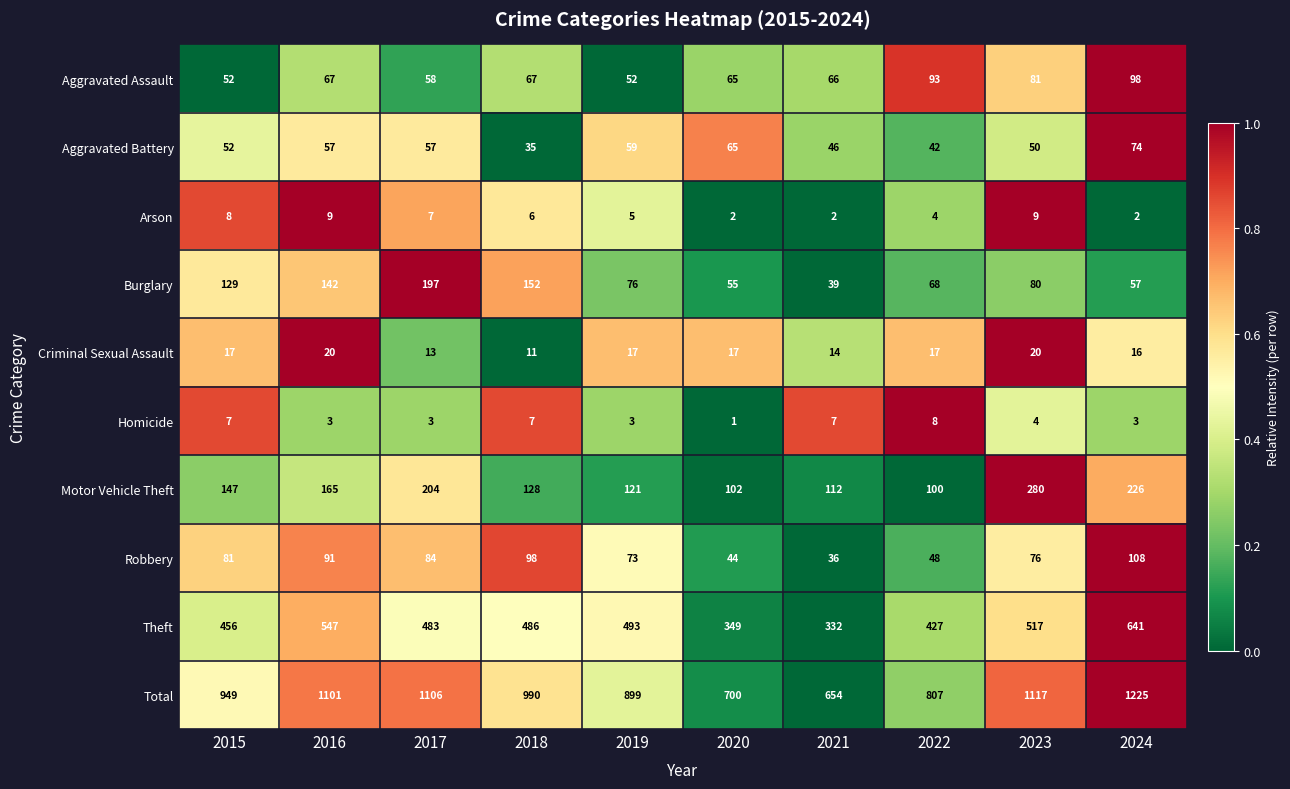

How many categories are shown in the chart?

10